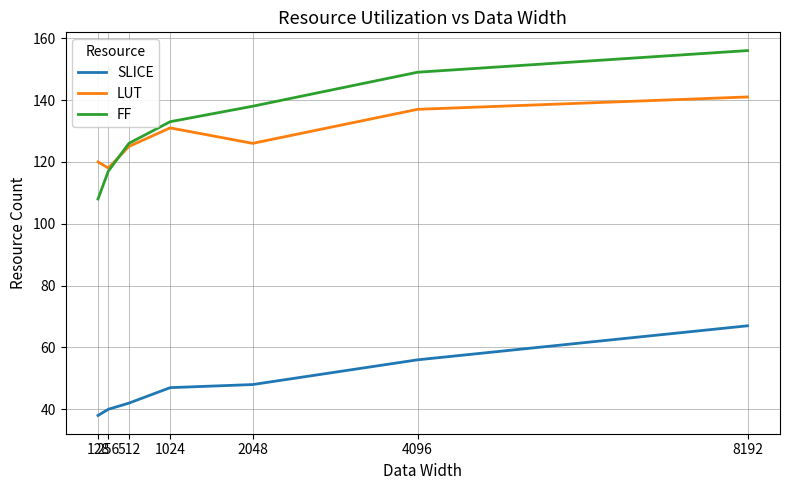

Where is FF nearest to the value 132?

1024